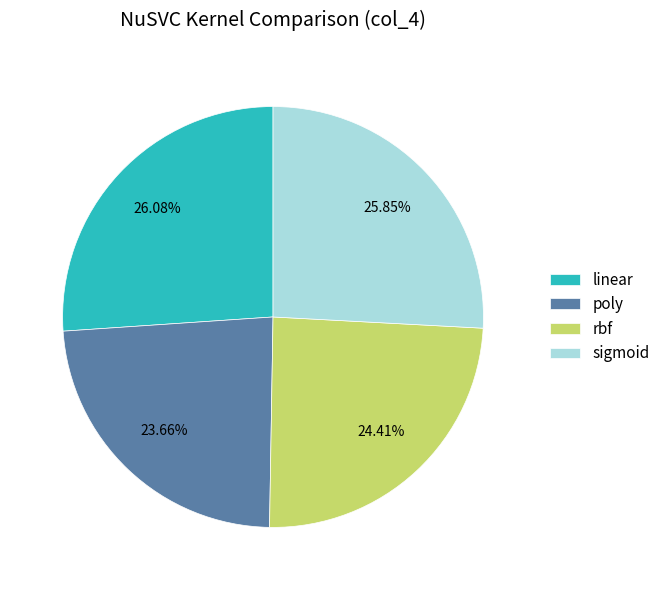

To the nearest percent, what portion does rbf represent?

24%